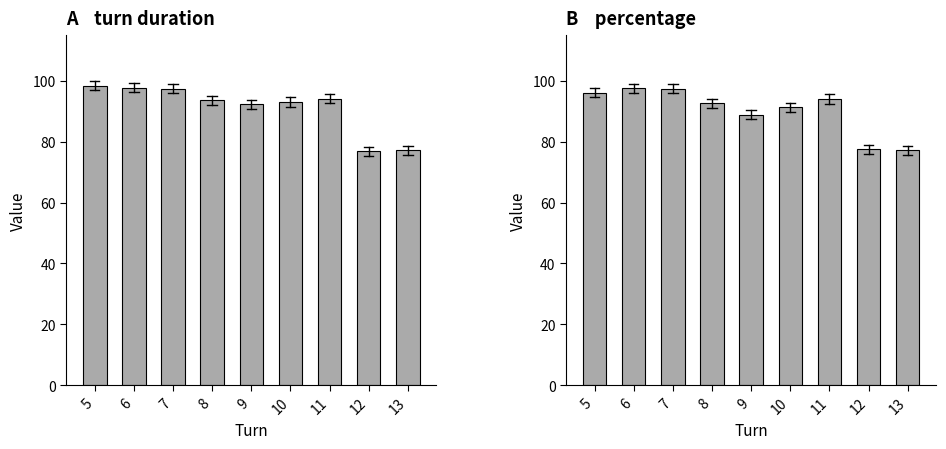

What is the minimum value shown in the chart?

76.9